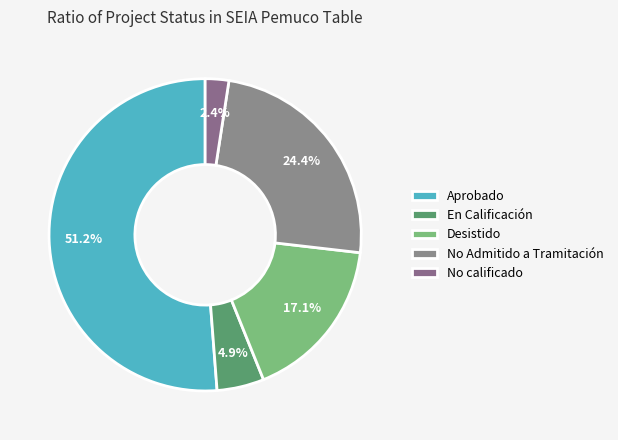

Count the number of slices in the pie.

5